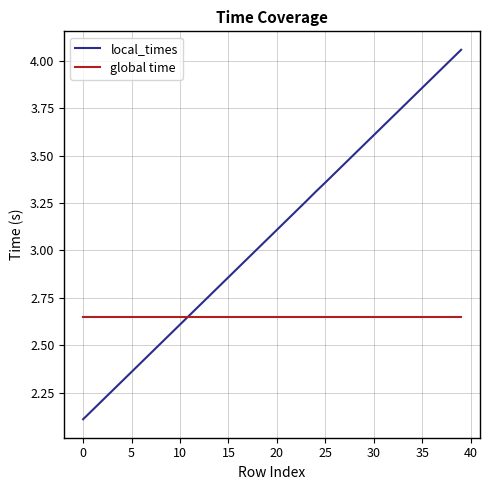

List the series in order of their overall mean, lowest first.

global time, local_times